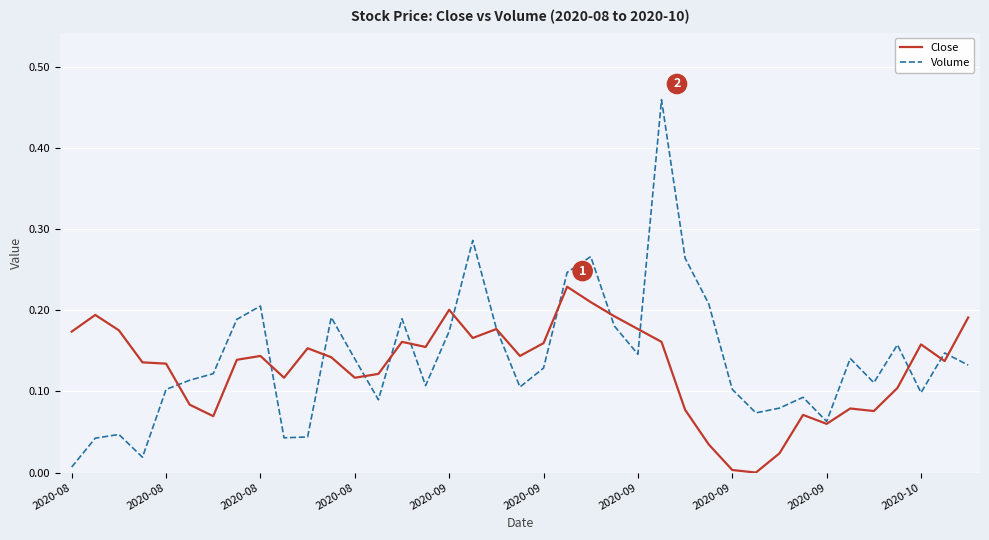

Which series has the largest range (max minus min)?

Volume